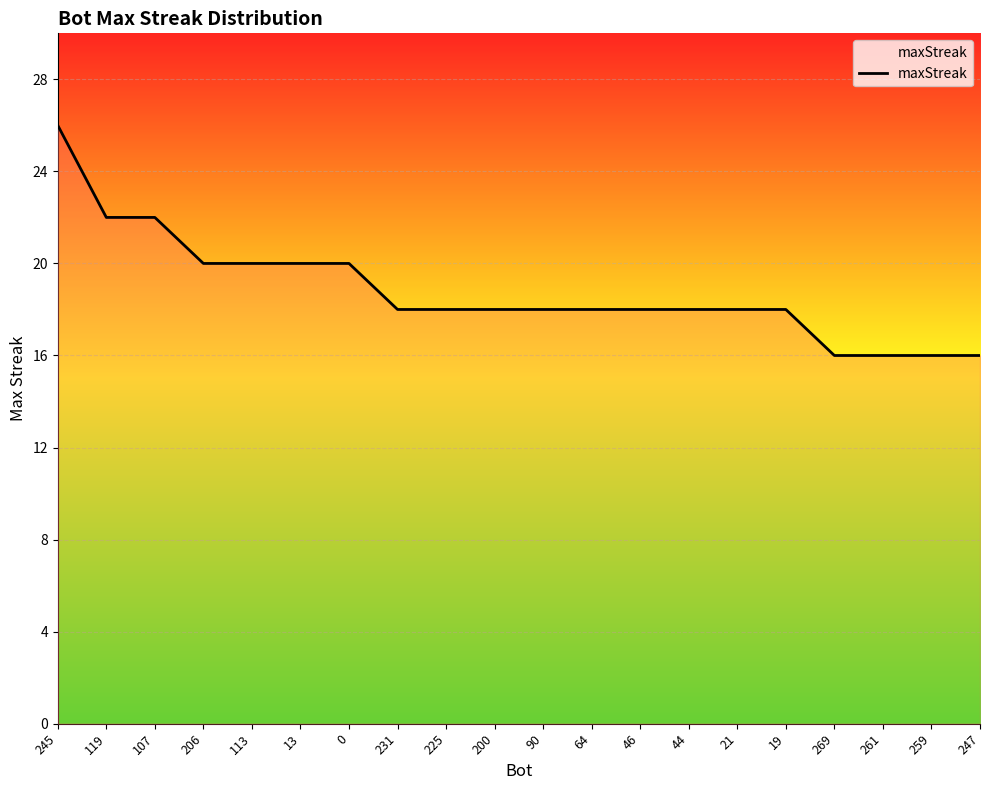

Between 13 and 261, which is larger?

13